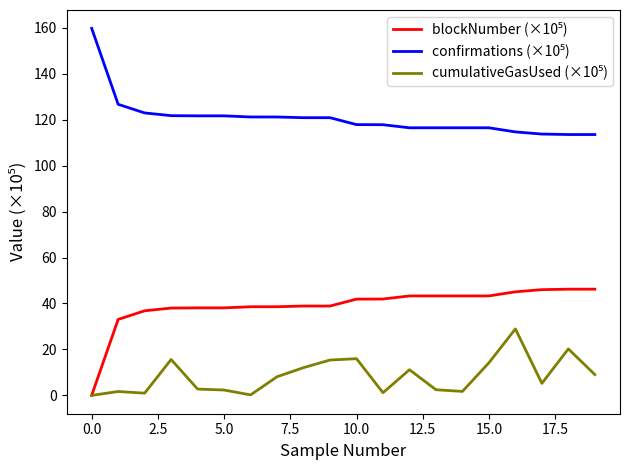

What is the greatest value displayed?

159.7